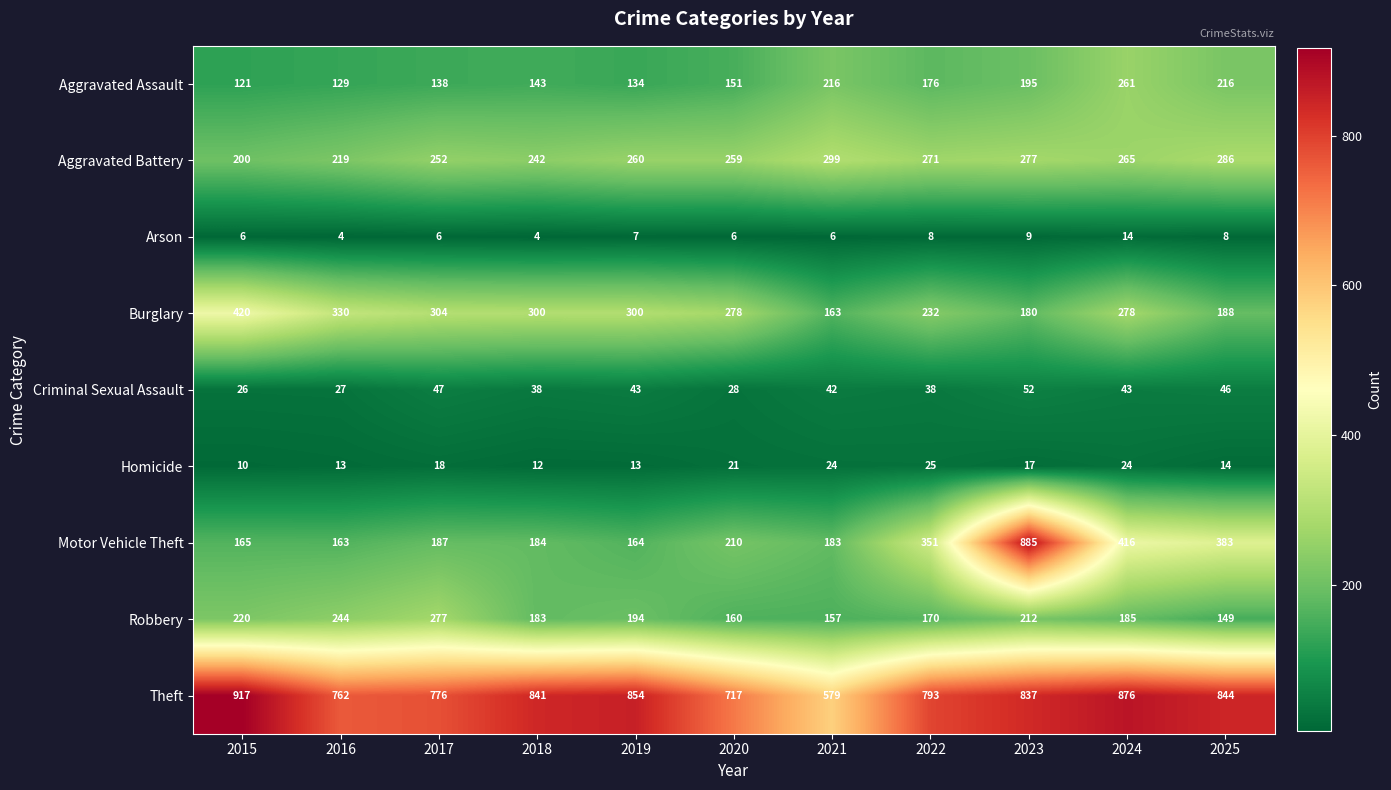

Which series has the largest total across all categories?

Theft